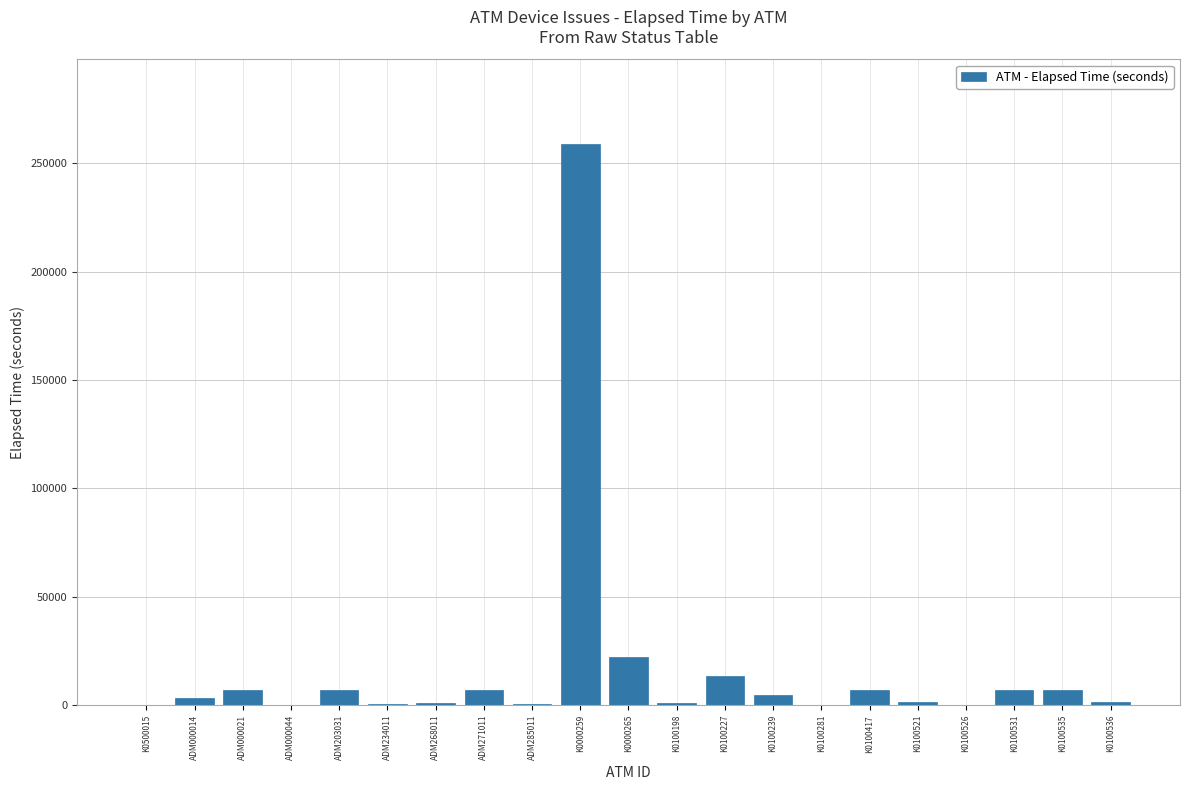

What is the sum of all values?

352878